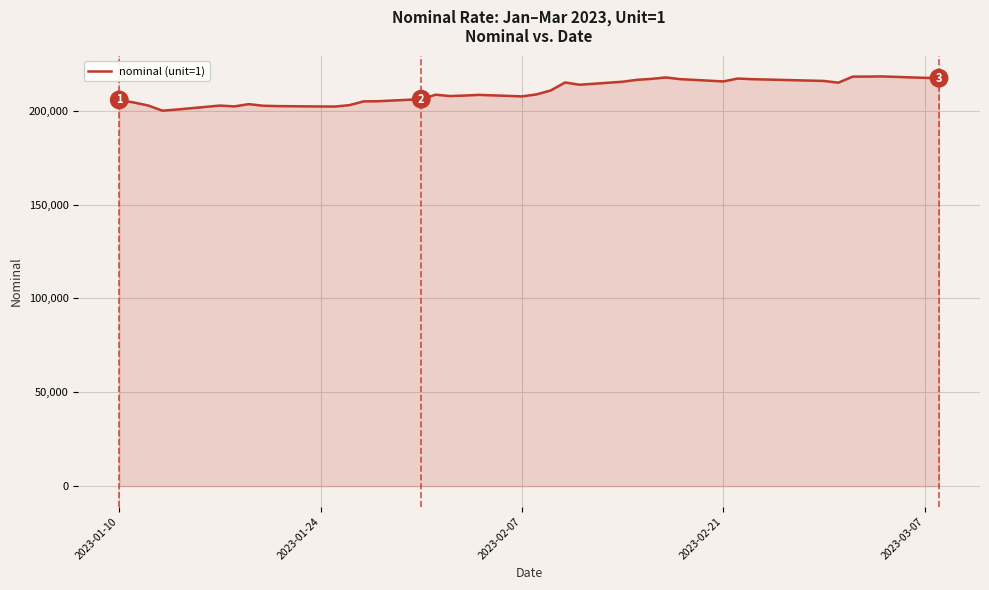

How many categories are shown in the chart?

40